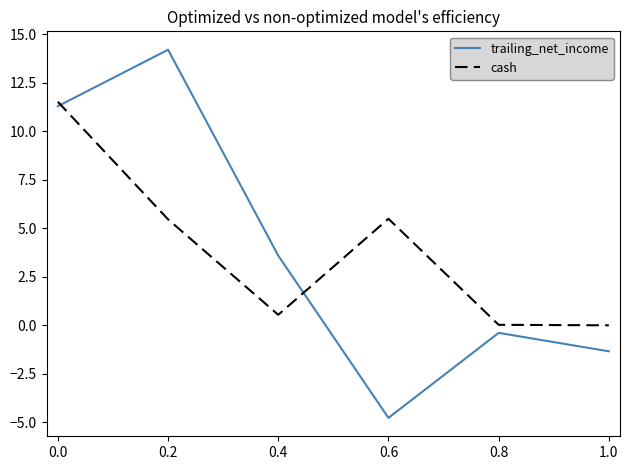

At 0.4, list the series in order from smallest to largest.

cash, trailing_net_income